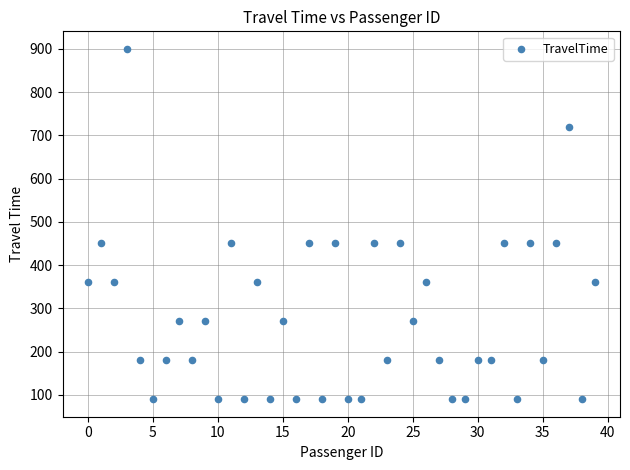

What is the range of Y values (max minus min)?

810.0